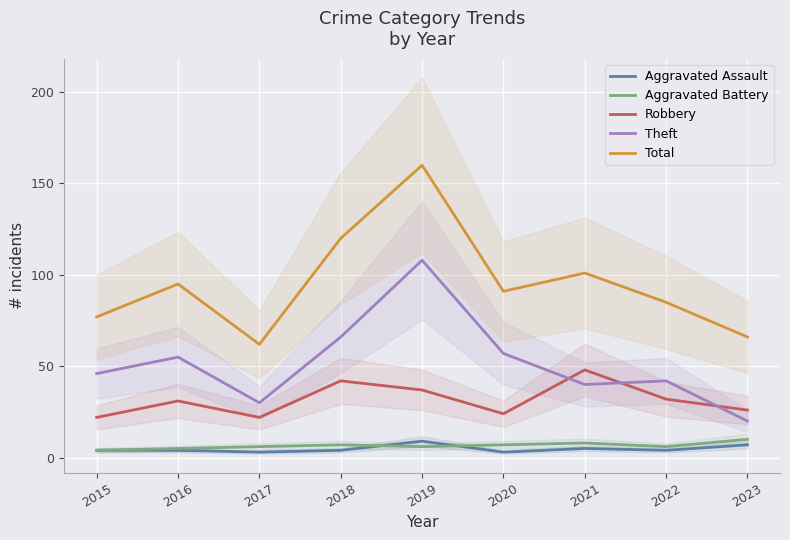

True or false: Aggravated Assault and Theft intersect in this chart.

False